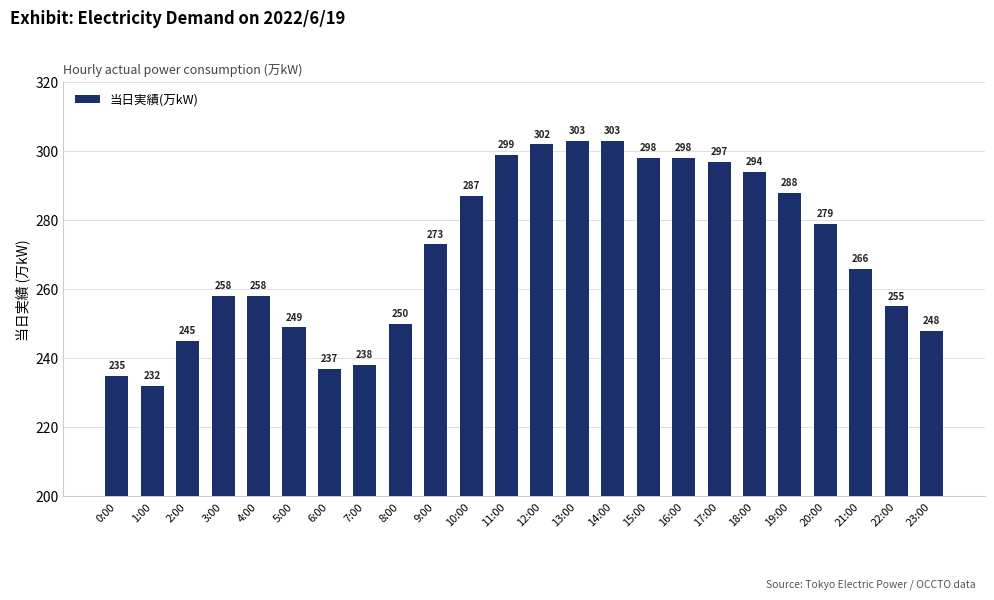

Are the bars horizontal?

No